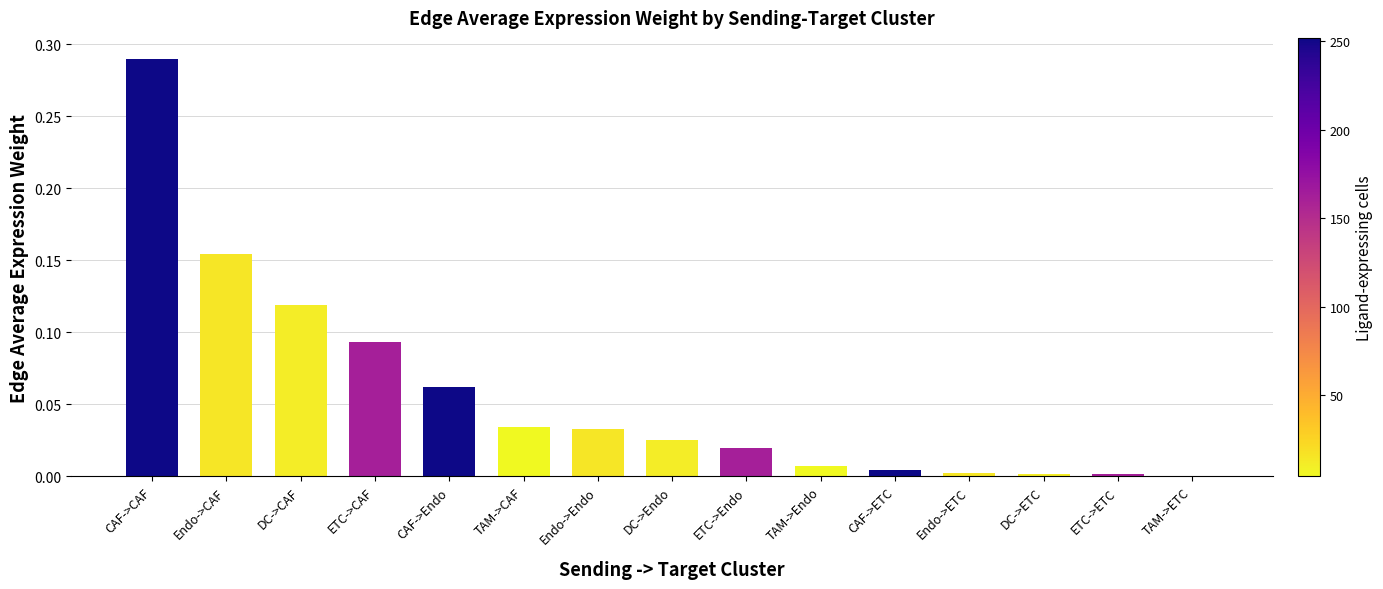

Which label corresponds to the largest value in the chart?

CAF->CAF